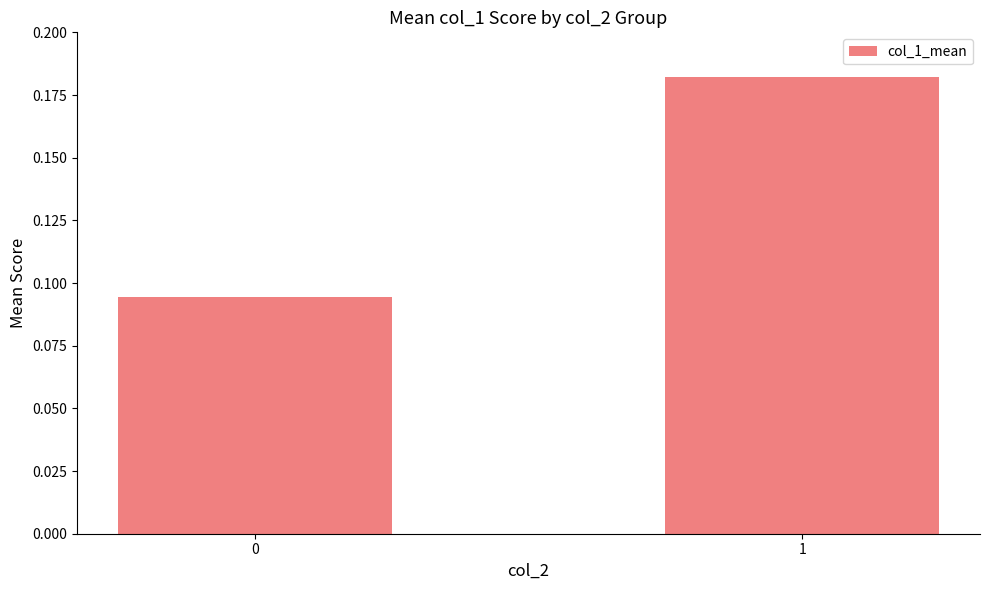

Does the chart contain any negative values?

No